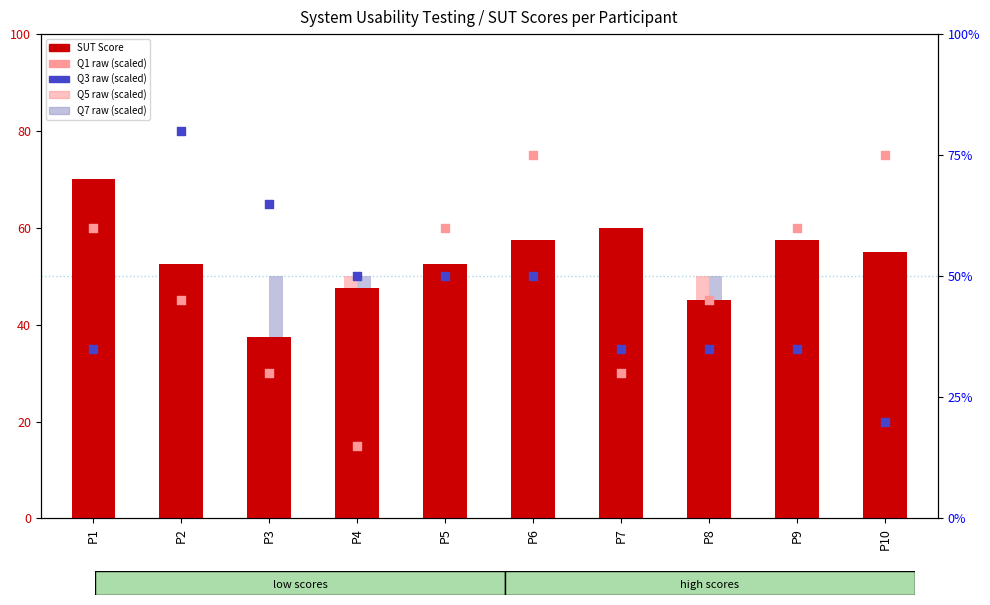

What are all the series names shown in the legend?

SUT Score, Q5 raw (scaled), Q7 raw (scaled), Q1 raw (scaled), Q3 raw (scaled)